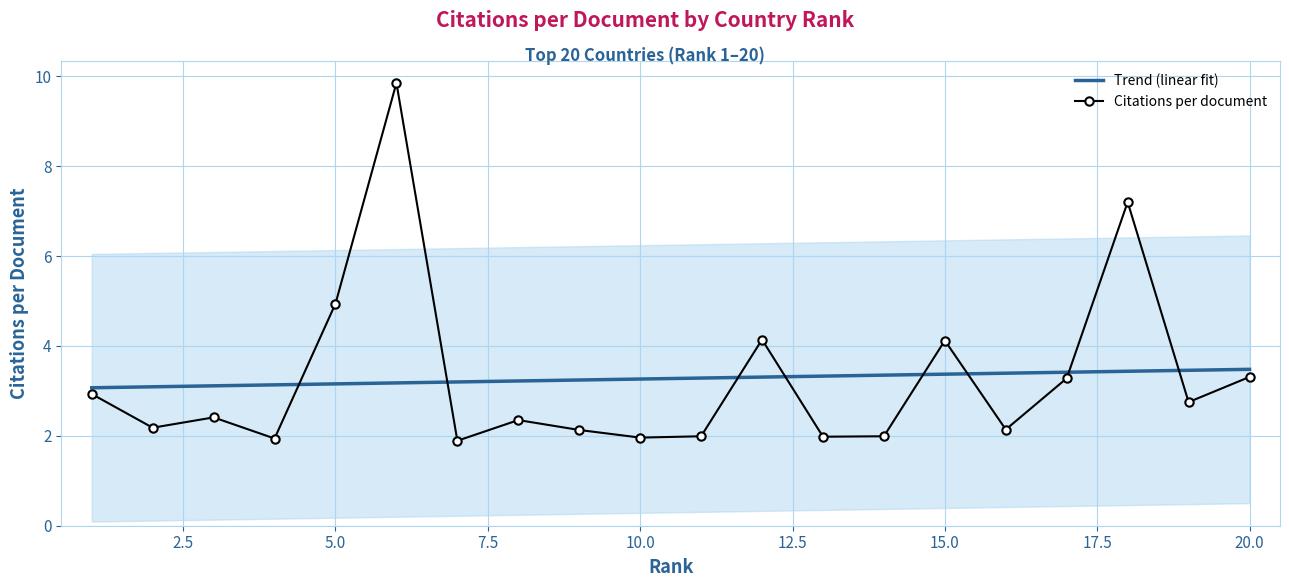

What is the minimum value for Trend (linear fit)?

3.1